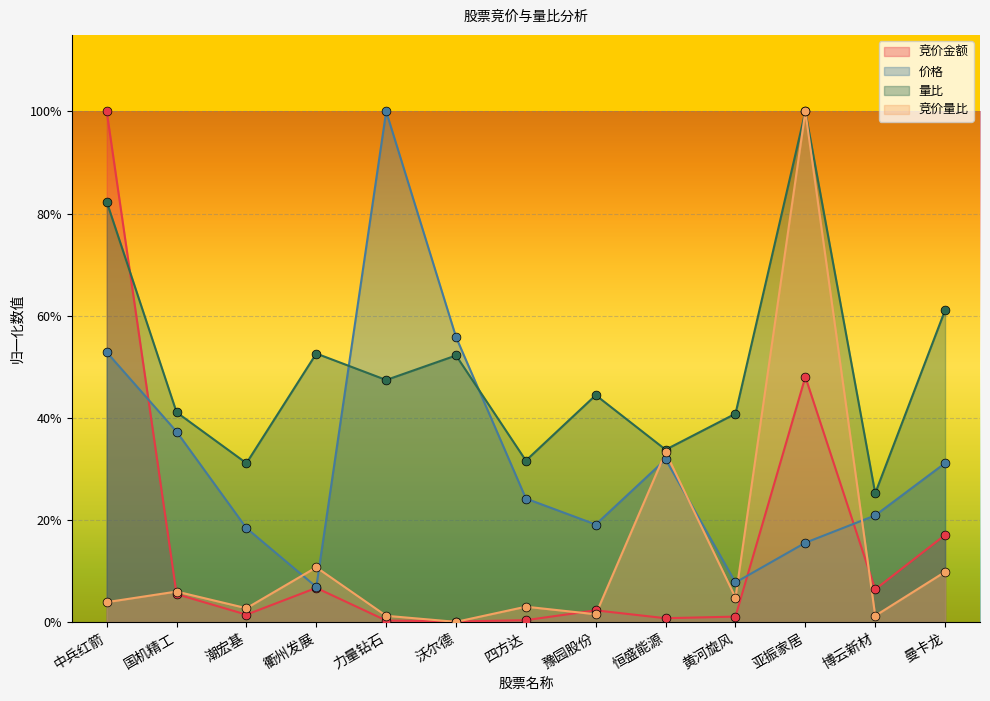

What are all the series names shown in the legend?

竞价金额, 价格, 量比, 竞价量比